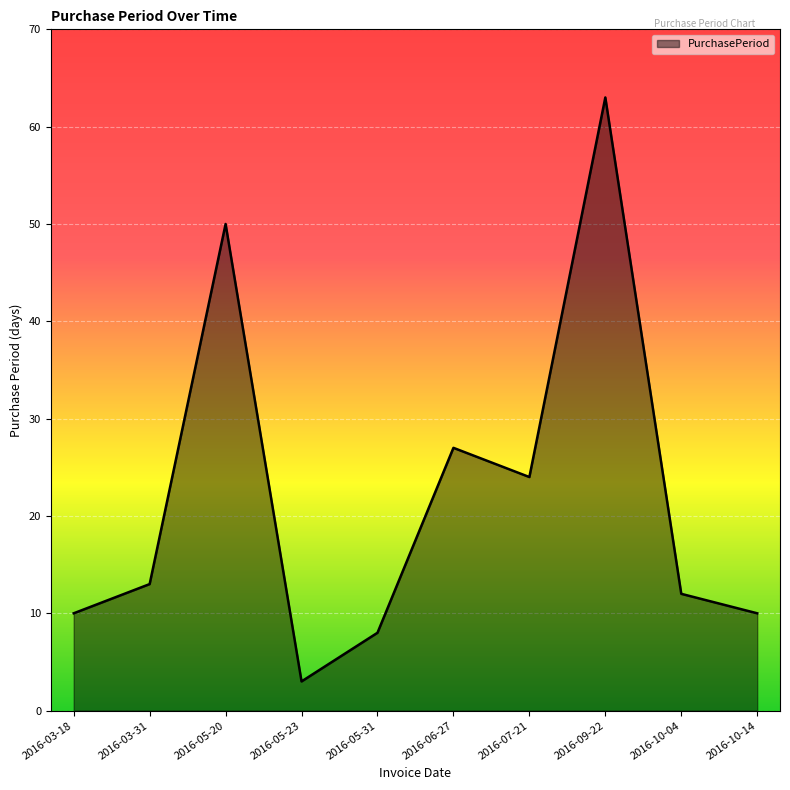

Where is the first local maximum?

2016-05-20